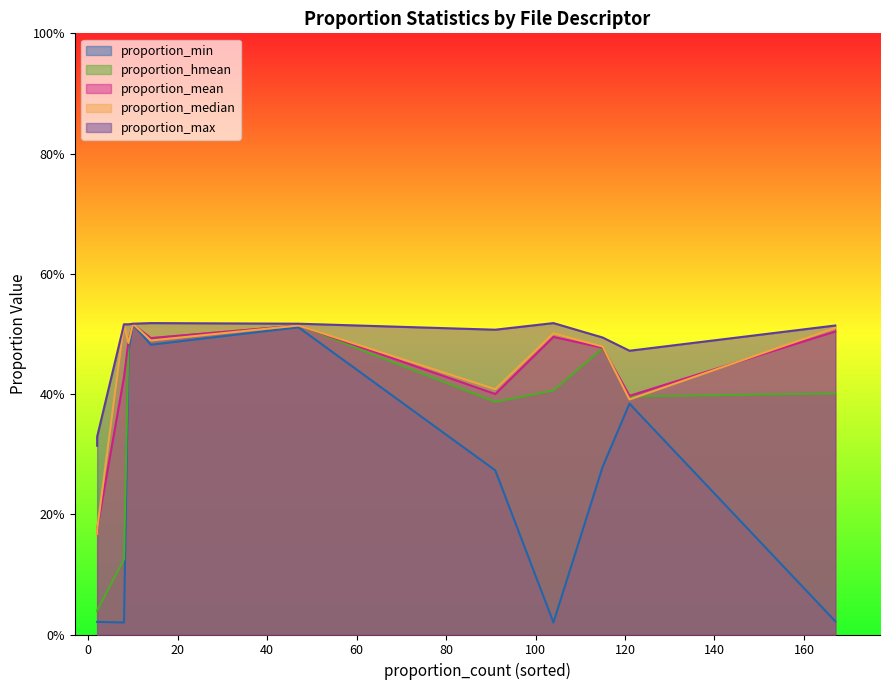

What is the maximum value for proportion_mean?

0.5